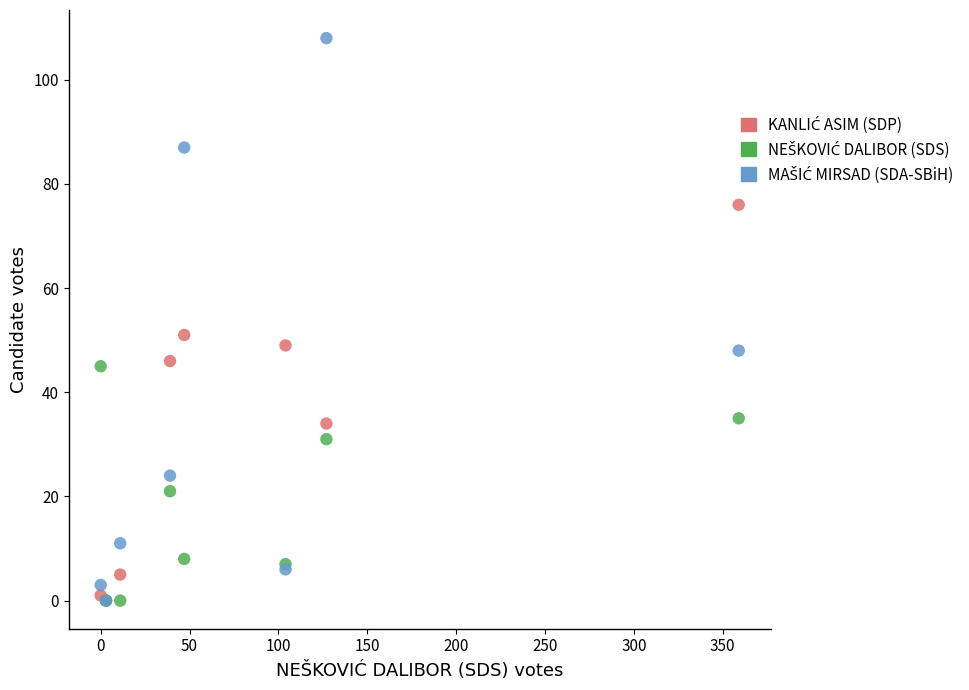

Across all series, what Y value is closest to 54?

51